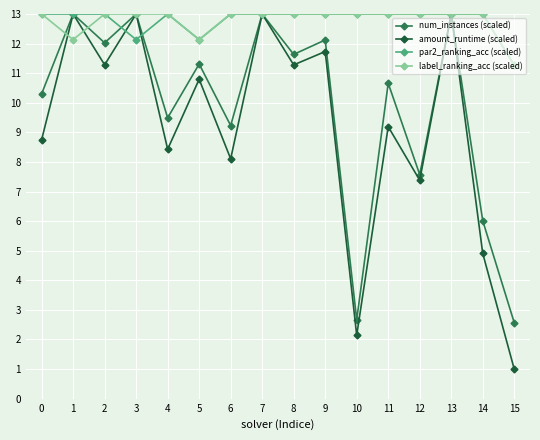

In num_instances (scaled), how many points are lower than both neighbors (excluding endpoints)?

6